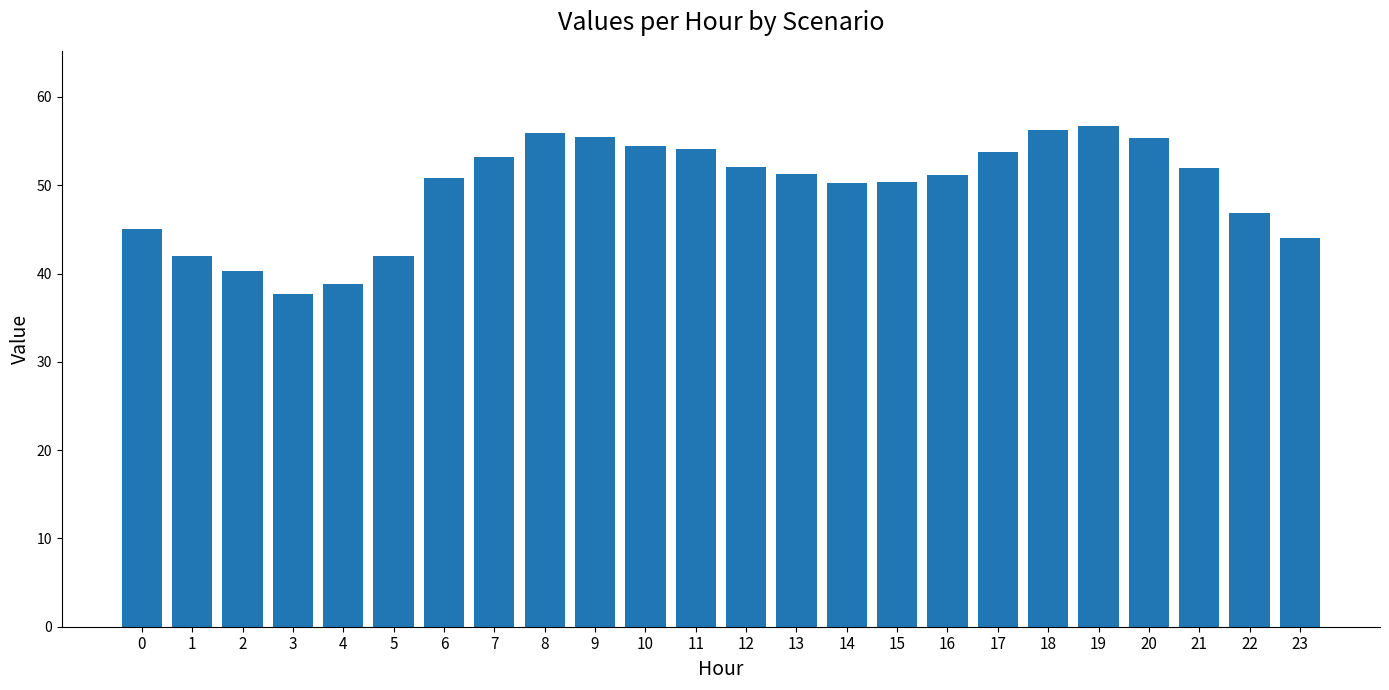

True or false: the data shows 53.2 at 7.

True